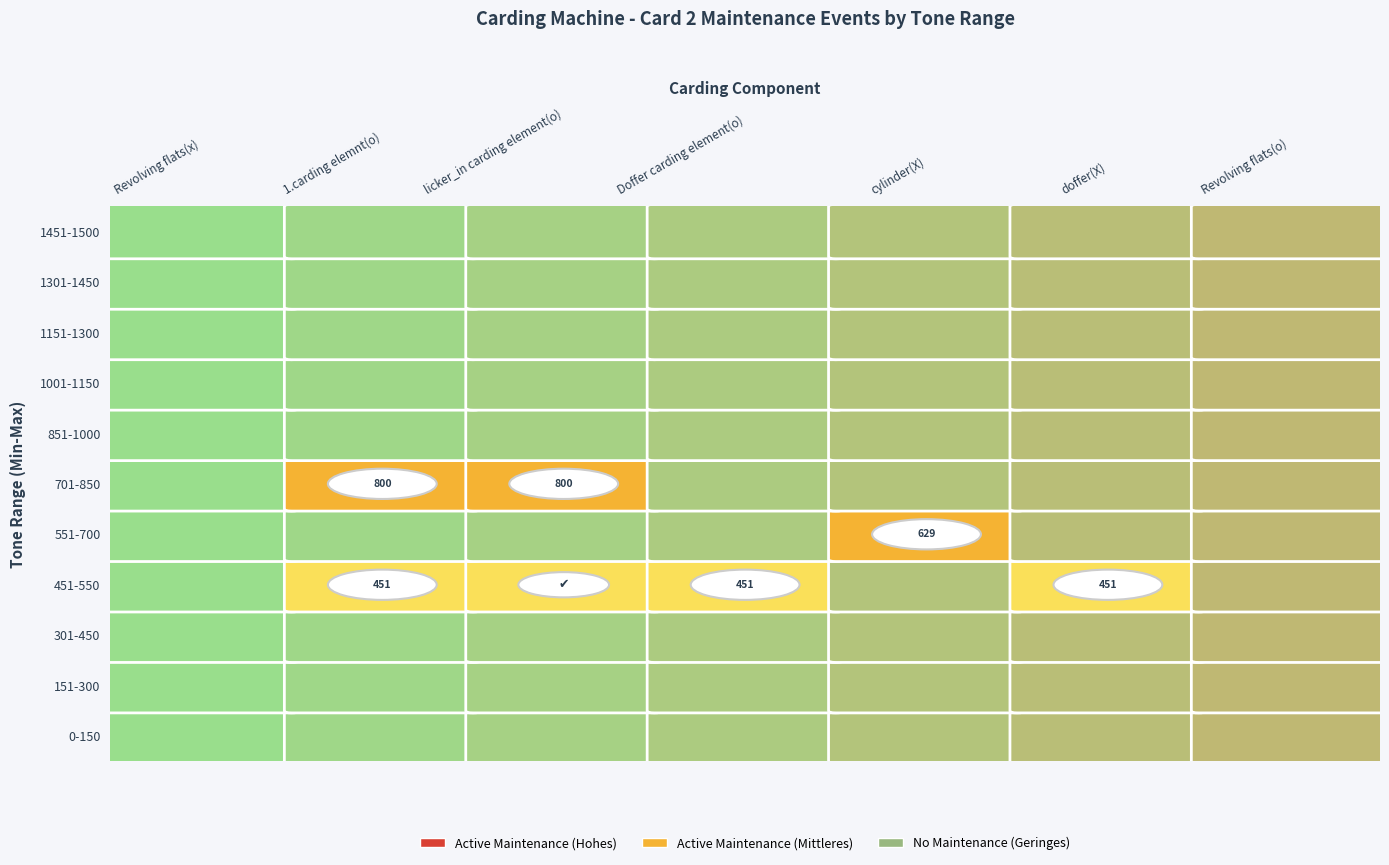

Which series has the widest spread of values?

451-550